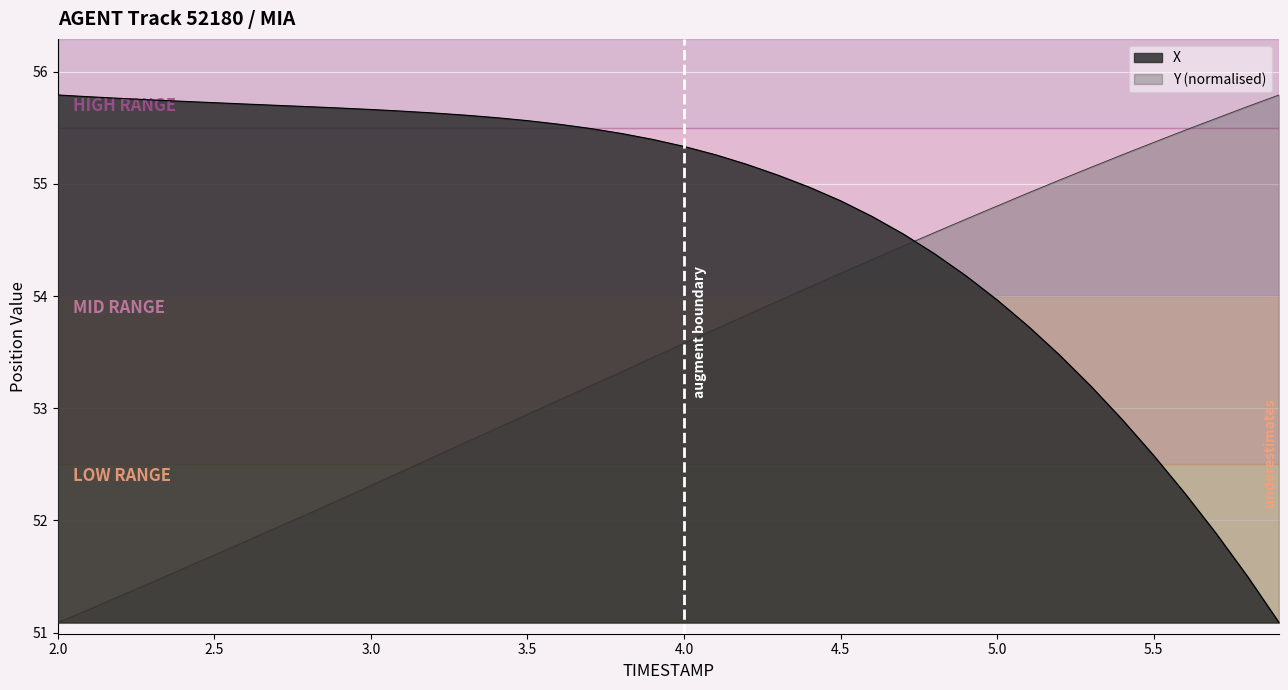

What is the smallest value displayed?

51.1